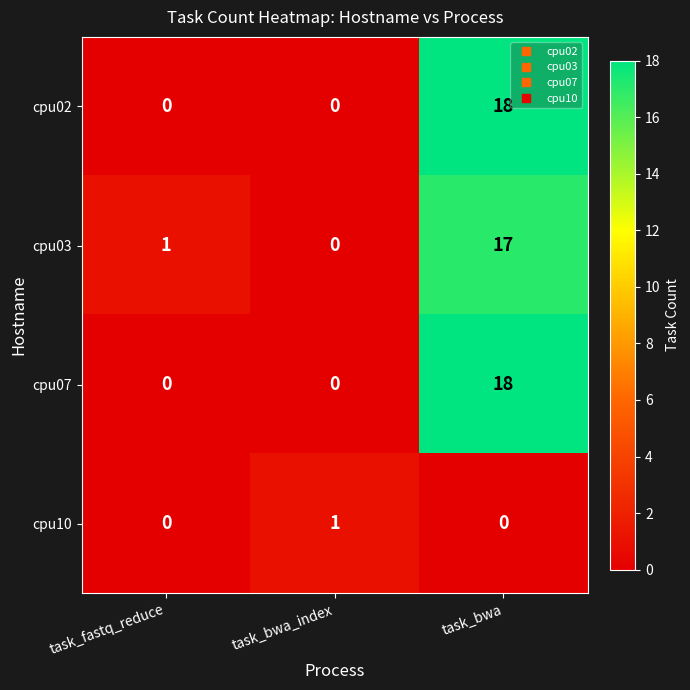

How many cpu02 values are between 0 and 18?

3